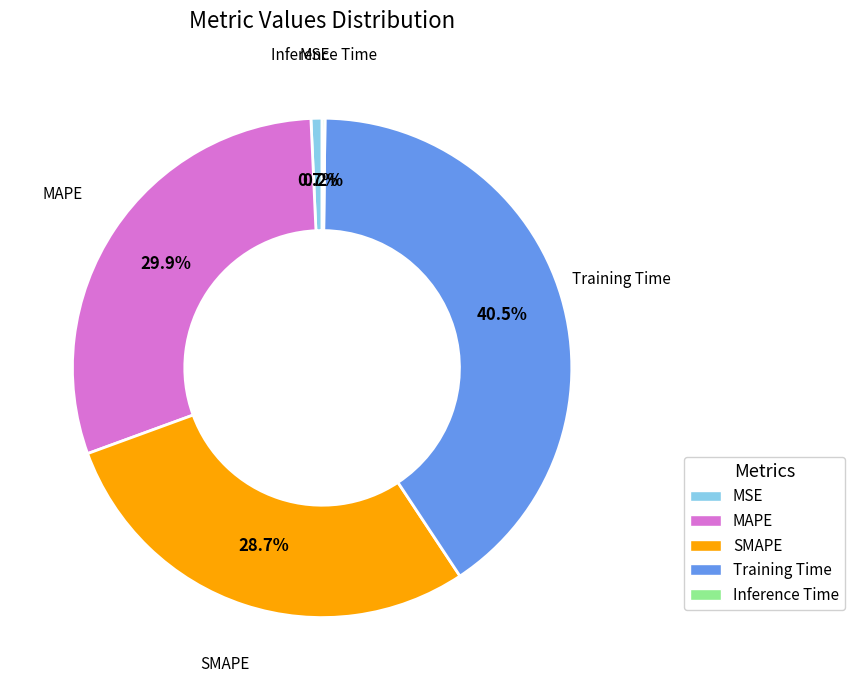

Which category has the biggest portion of the pie?

Training Time